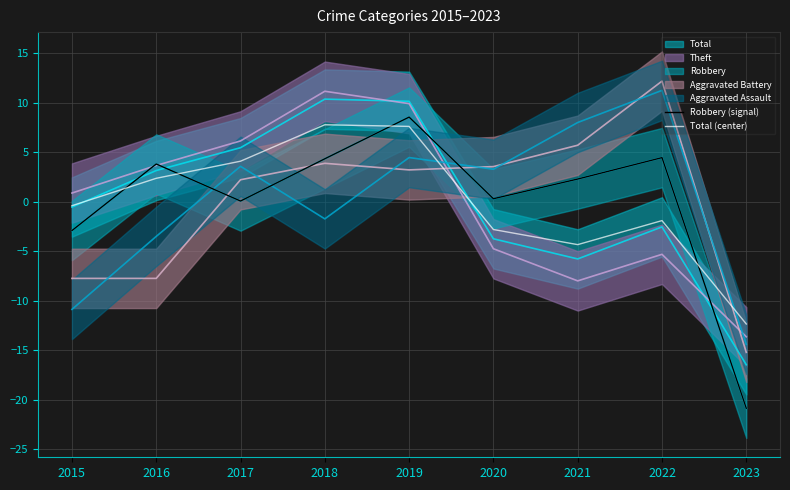

Is it true that Robbery (signal) equals 5.2 at 2016?

False